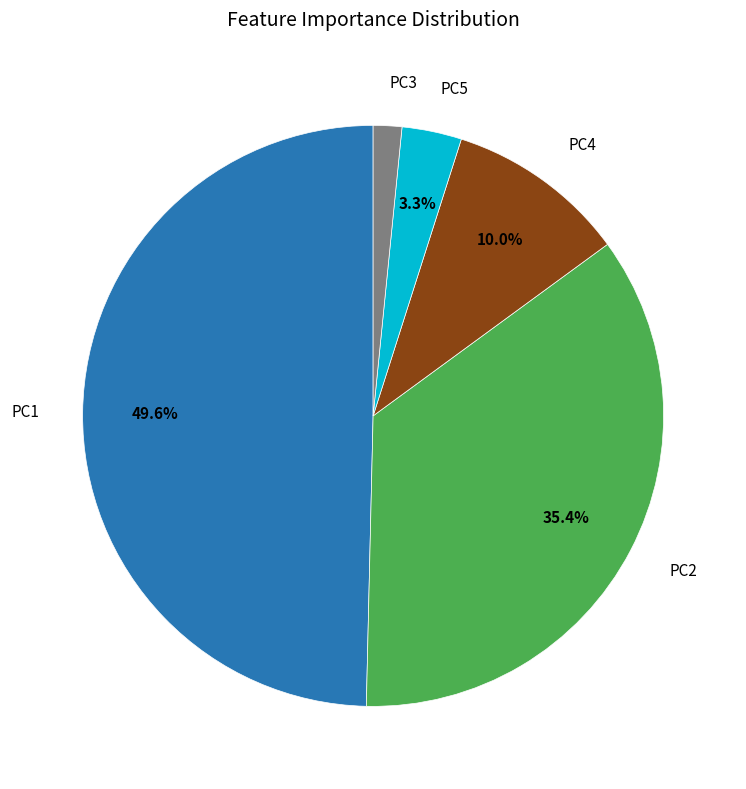

How many slices are in this pie chart?

5